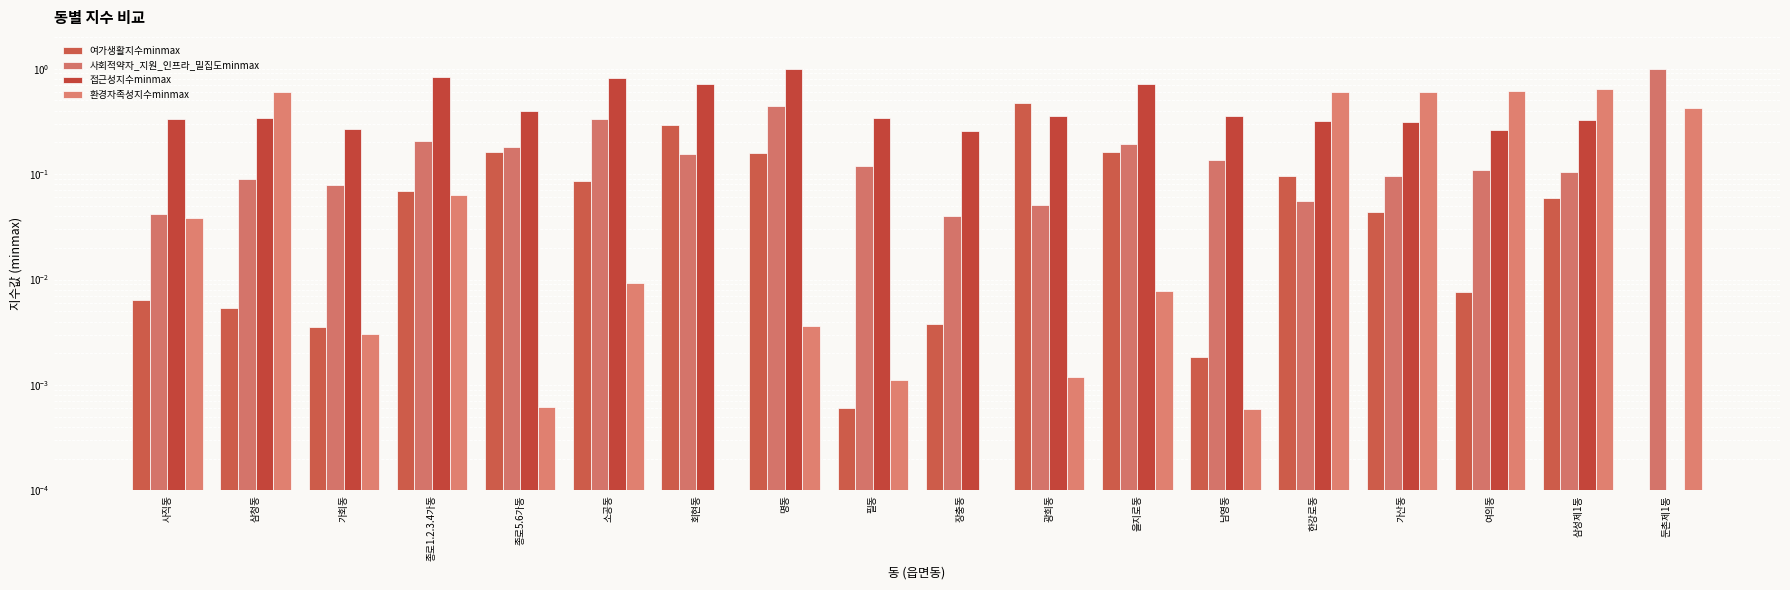

How many categories are shown in the chart?

18